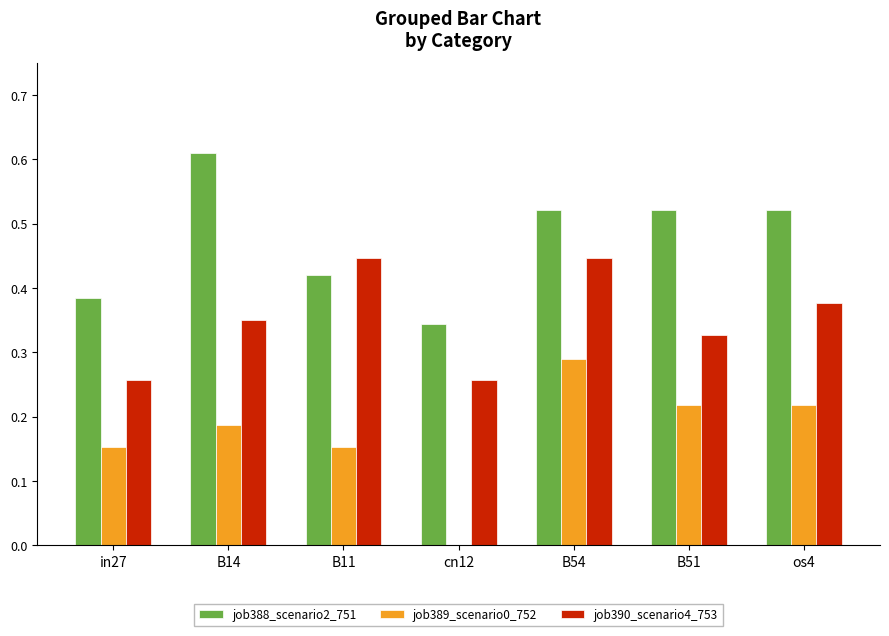

Which series changed the most between B11 and cn12?

job390_scenario4_753